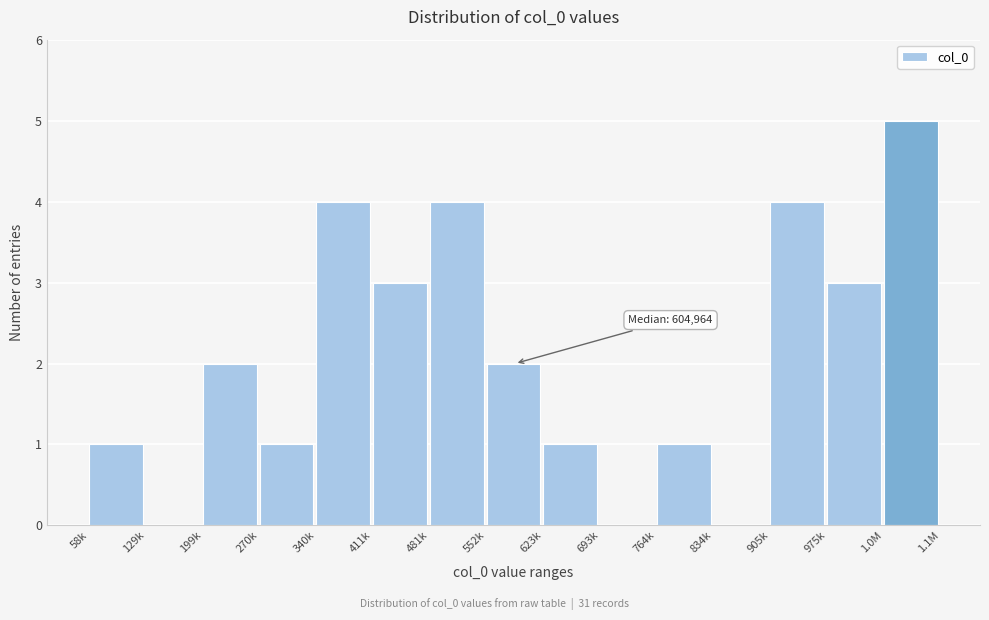

Reading left to right, list all the values displayed in this chart.

58k=1	129k=0	199k=2	270k=1	340k=4	411k=3	481k=4	552k=2	623k=1	693k=0	764k=1	834k=0	905k=4	975k=3	1.0M=5